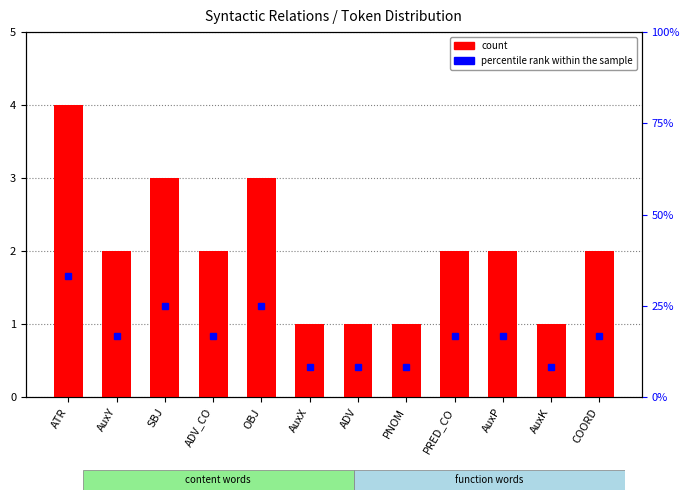

What is the greatest value displayed?

4